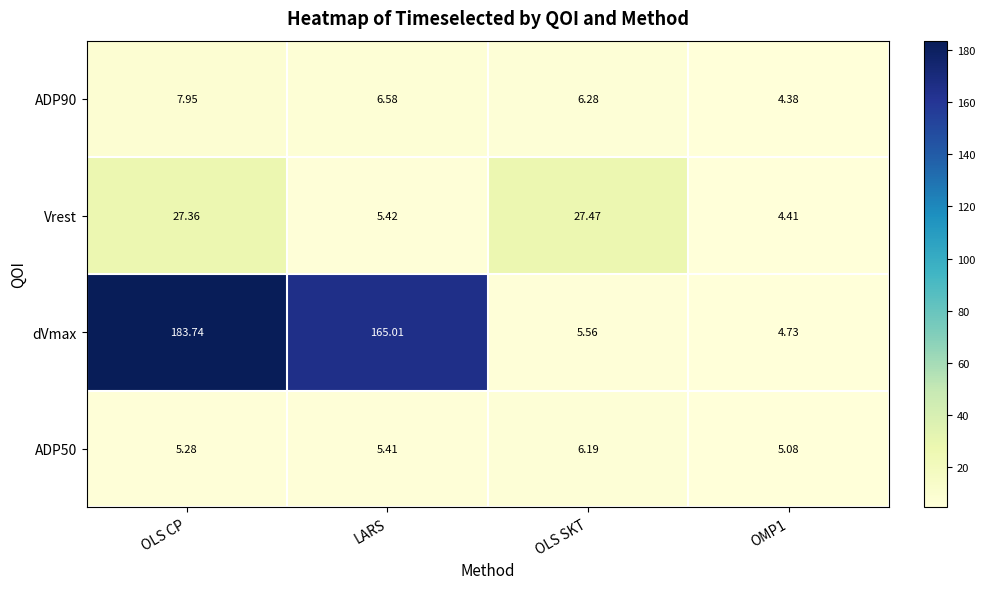

At which label does Vrest first exceed 27?

OLS CP